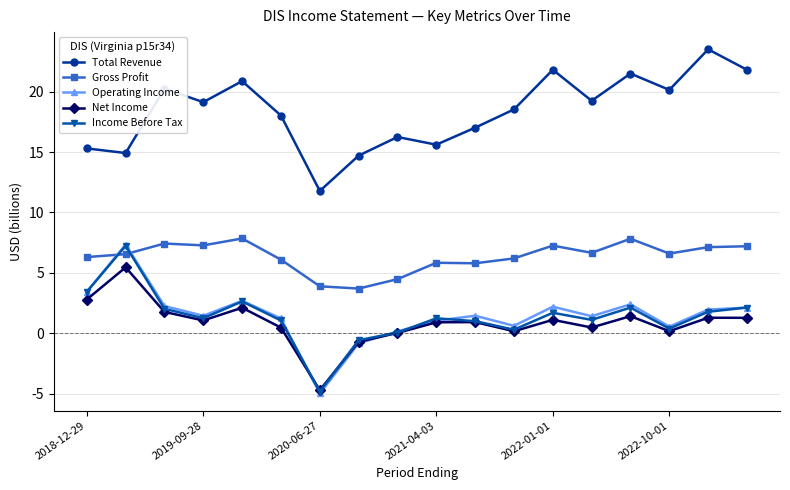

Which series has the largest total across all categories?

Total Revenue